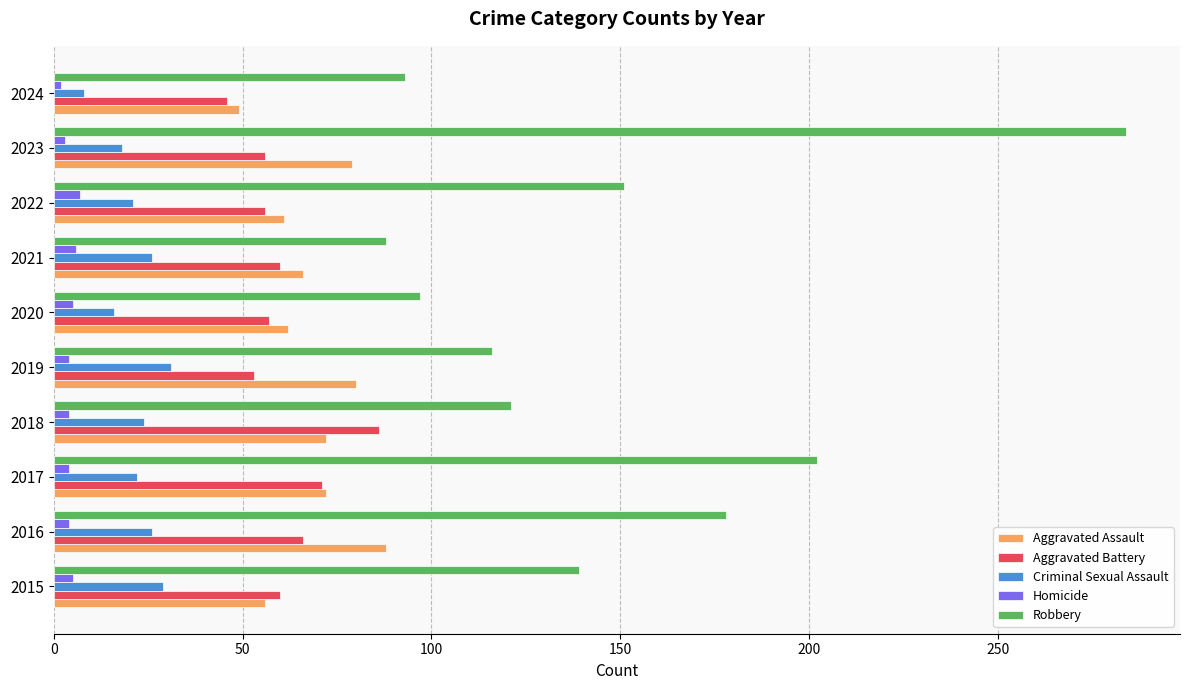

Is the value of Criminal Sexual Assault at 2019 greater than the value of Robbery at 2017?

No